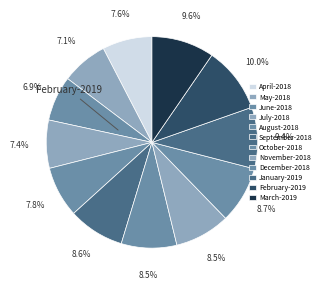

How many segments does this pie chart have?

12